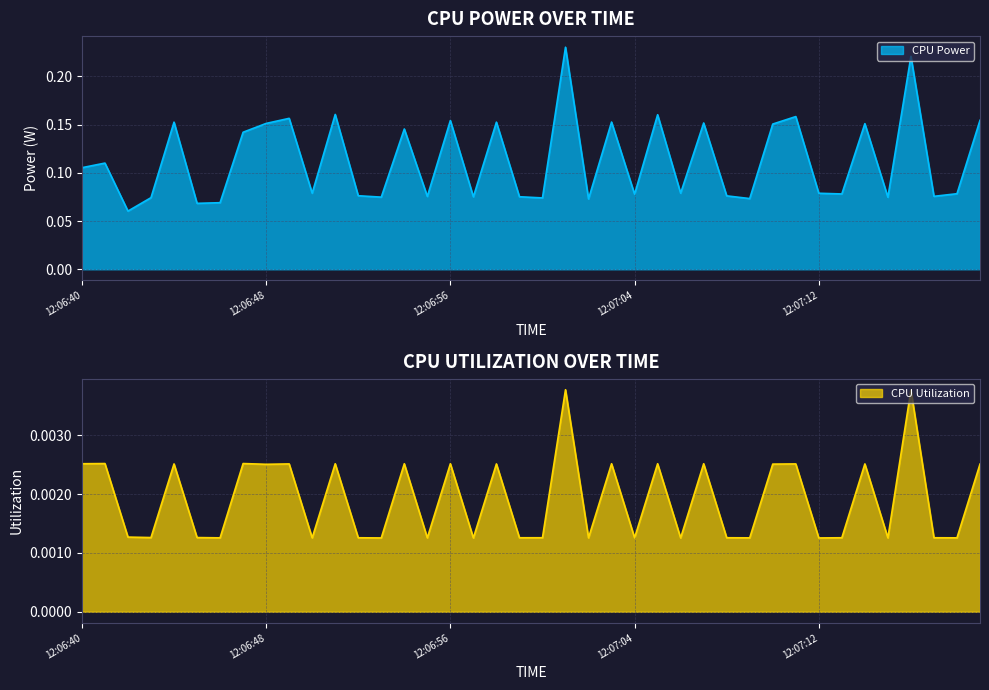

Reading left to right, what are all the values shown in this chart?

CPU Power: 12:06:40=0.1	12:06:41=0.1	12:06:42=0.1	12:06:43=0.1	12:06:44=0.2	12:06:45=0.1	12:06:46=0.1	12:06:47=0.1	12:06:48=0.2	12:06:49=0.2	12:06:50=0.1	12:06:51=0.2	12:06:52=0.1	12:06:53=0.1	12:06:54=0.1	12:06:55=0.1	12:06:56=0.2	12:06:57=0.1	12:06:58=0.2	12:06:59=0.1	12:07:00=0.1	12:07:01=0.2	12:07:02=0.1	12:07:03=0.2	12:07:04=0.1	12:07:05=0.2	12:07:06=0.1	12:07:07=0.2	12:07:08=0.1	12:07:09=0.1	12:07:10=0.2	12:07:11=0.2	12:07:12=0.1	12:07:13=0.1	12:07:14=0.2	12:07:15=0.1	12:07:16=0.2	12:07:17=0.1	12:07:18=0.1	12:07:19=0.2
CPU Utilization: 12:06:40=0.0	12:06:41=0.0	12:06:42=0.0	12:06:43=0.0	12:06:44=0.0	12:06:45=0.0	12:06:46=0.0	12:06:47=0.0	12:06:48=0.0	12:06:49=0.0	12:06:50=0.0	12:06:51=0.0	12:06:52=0.0	12:06:53=0.0	12:06:54=0.0	12:06:55=0.0	12:06:56=0.0	12:06:57=0.0	12:06:58=0.0	12:06:59=0.0	12:07:00=0.0	12:07:01=0.0	12:07:02=0.0	12:07:03=0.0	12:07:04=0.0	12:07:05=0.0	12:07:06=0.0	12:07:07=0.0	12:07:08=0.0	12:07:09=0.0	12:07:10=0.0	12:07:11=0.0	12:07:12=0.0	12:07:13=0.0	12:07:14=0.0	12:07:15=0.0	12:07:16=0.0	12:07:17=0.0	12:07:18=0.0	12:07:19=0.0